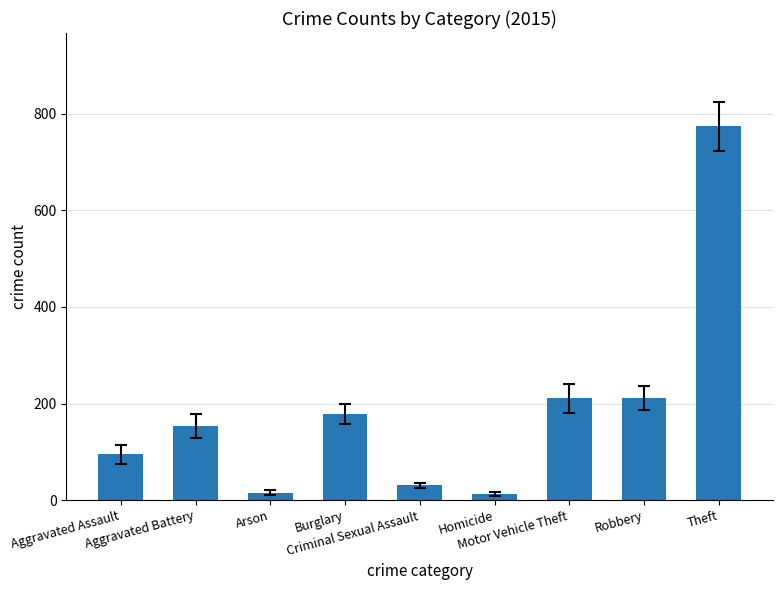

What is the difference between the second highest and minimum values?

199